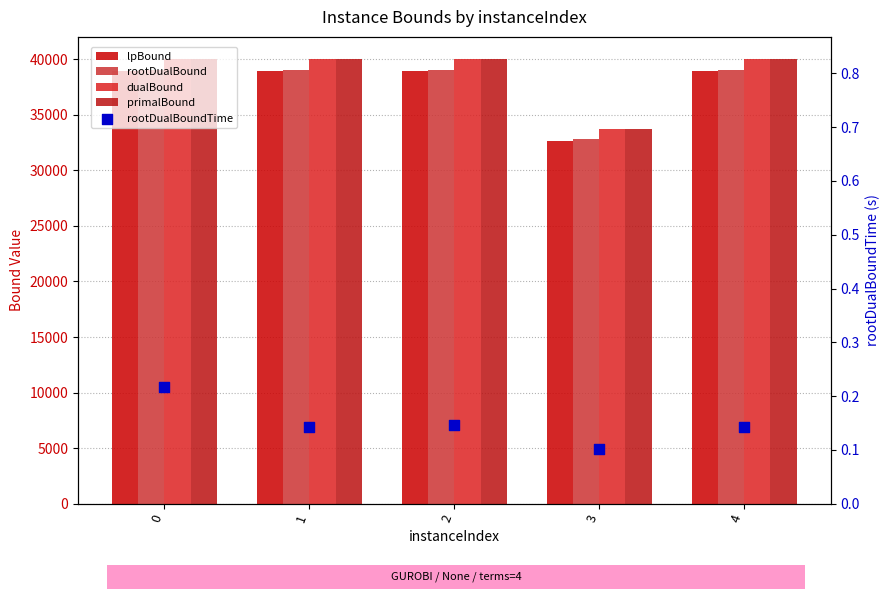

What are all the series names shown in the legend?

lpBound, rootDualBound, dualBound, primalBound, rootDualBoundTime